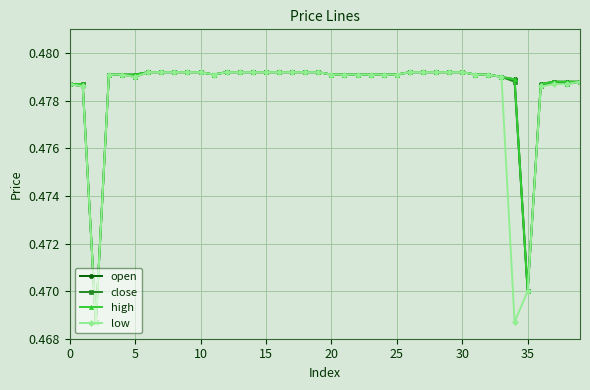

Count the open values in the range 0 to 1.

40